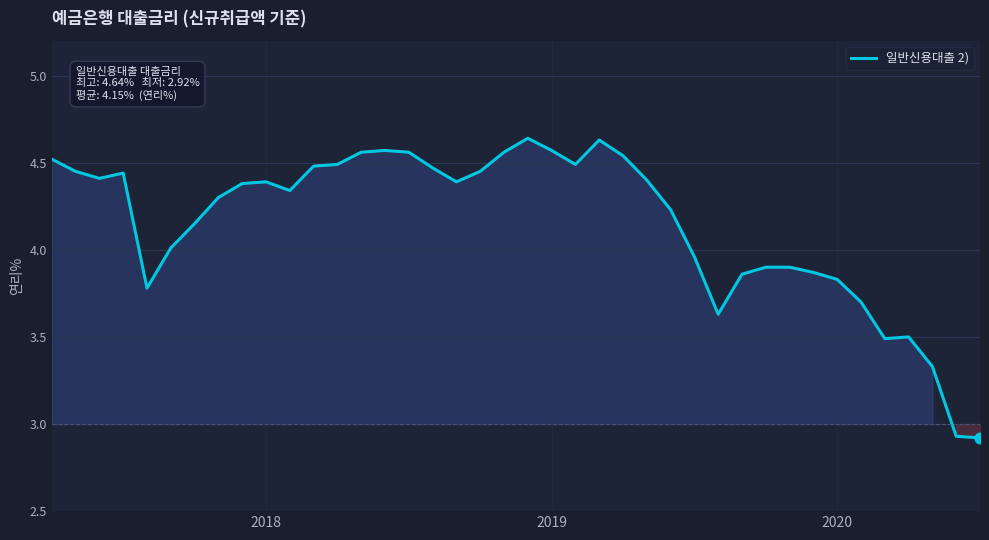

What is the difference between the maximum and minimum values?

1.7